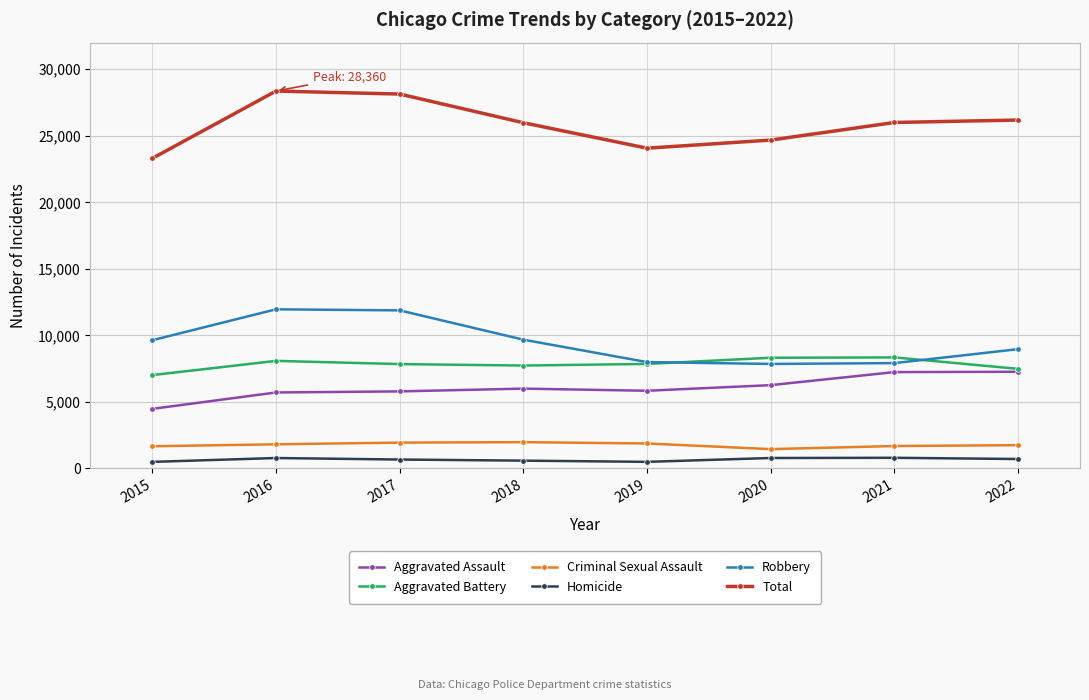

What is the minimum value for Criminal Sexual Assault?

1453